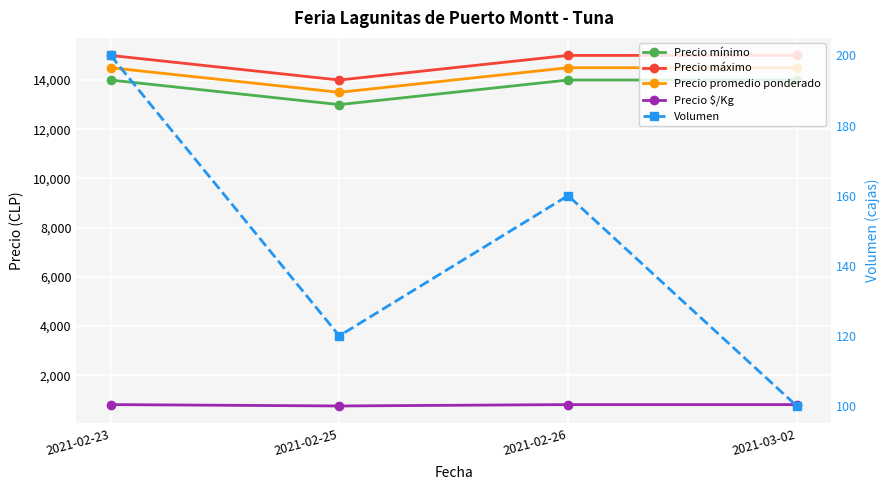

Which series has the largest range (max minus min)?

Precio mínimo